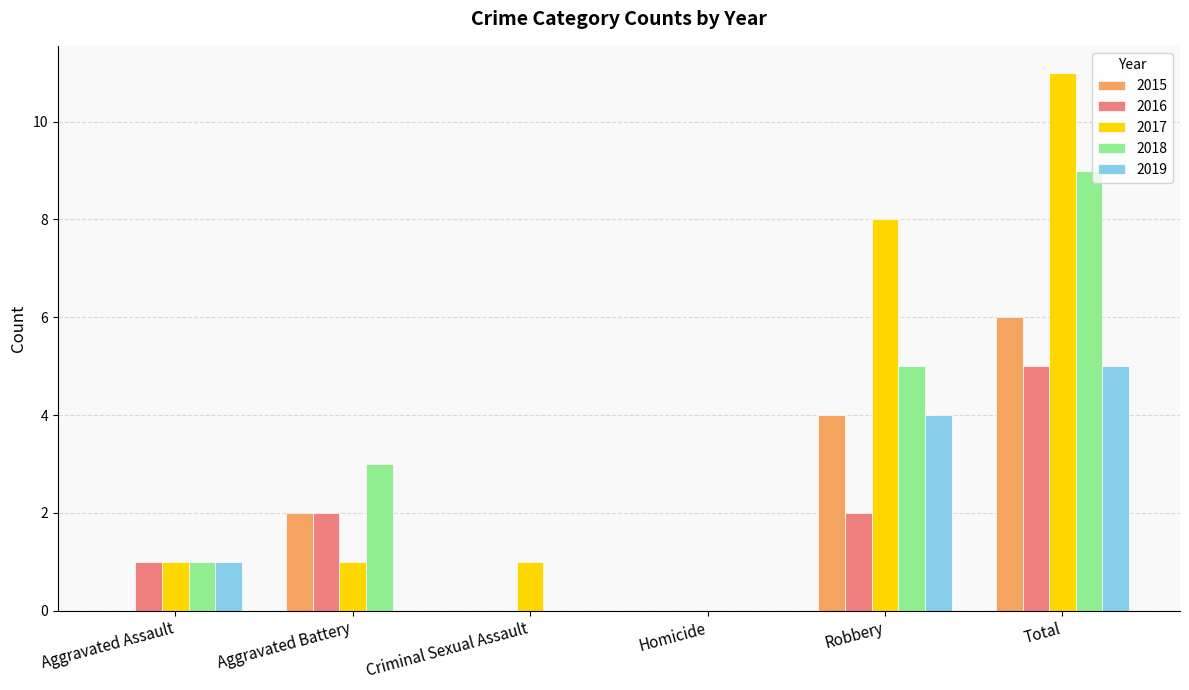

How many groups of bars are there?

6